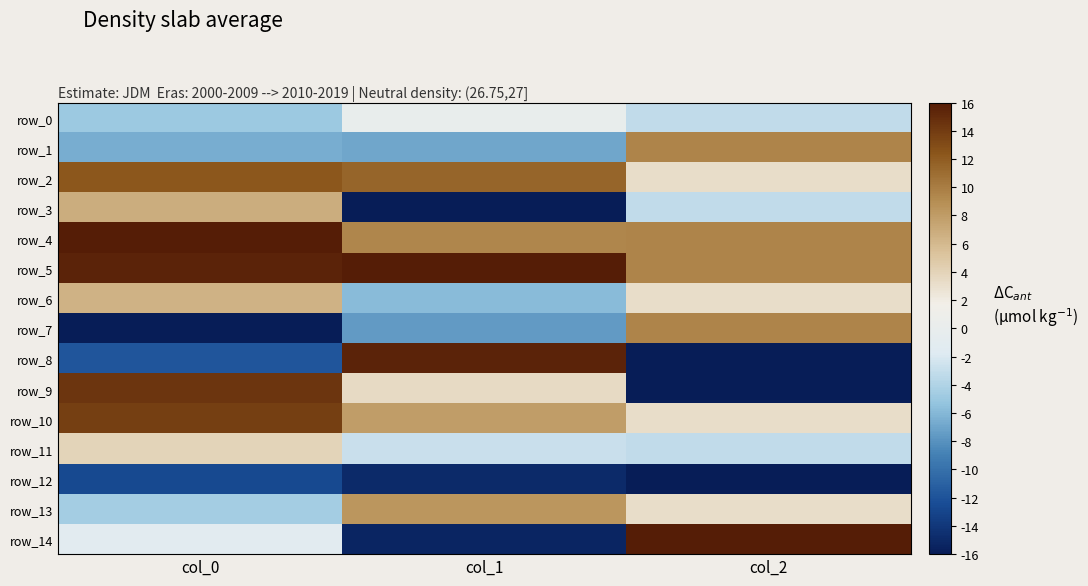

What is the minimum value shown in the chart?

-16.0